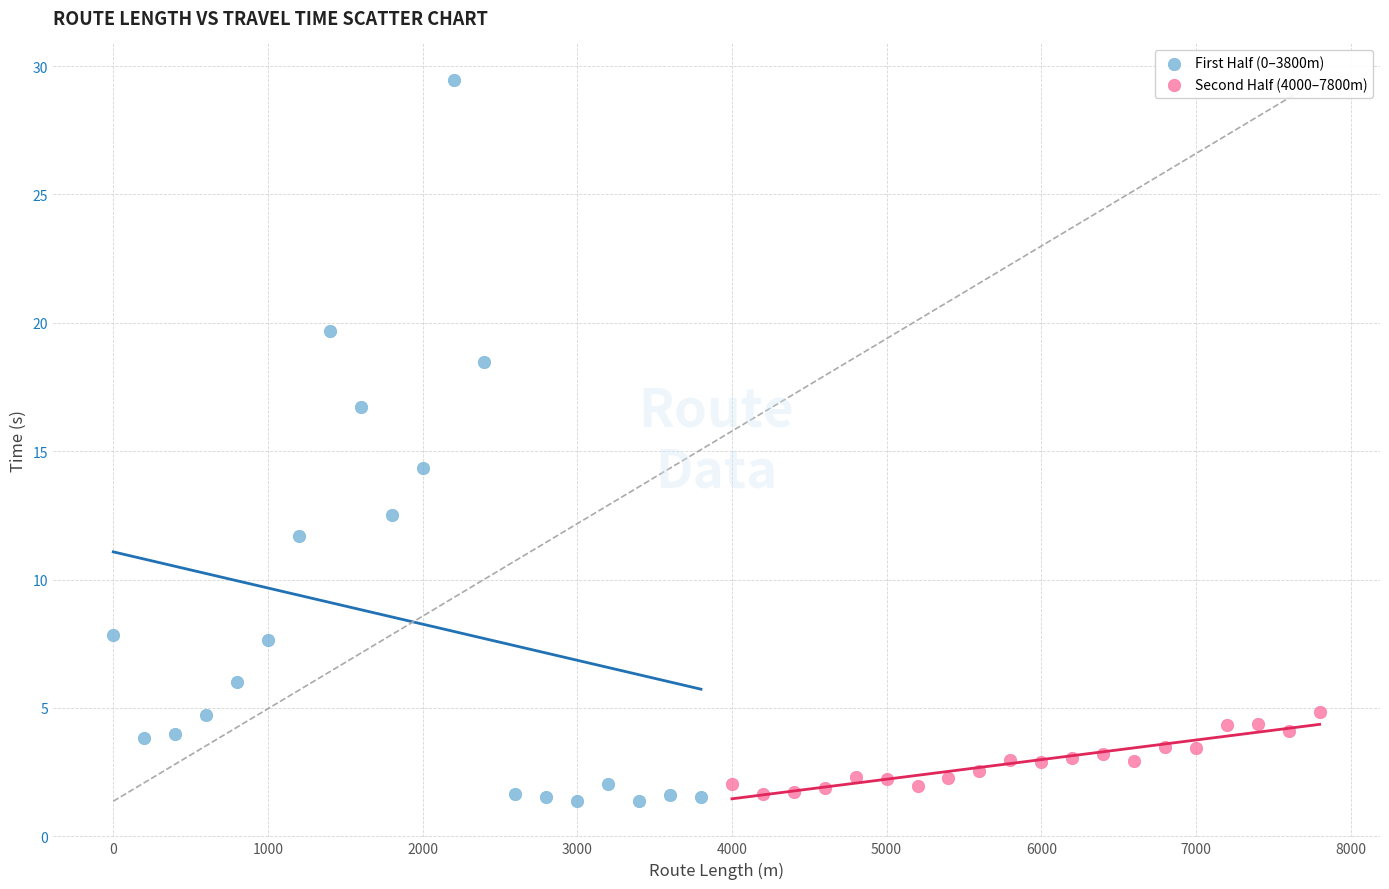

Which series reaches the maximum Y coordinate?

First Half (0–3800m)